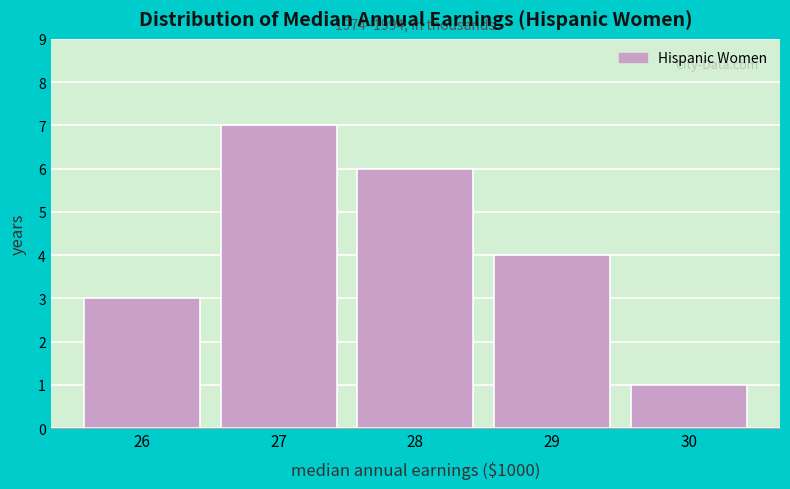

Reading left to right, extract all data points from this chart.

26=3	27=7	28=6	29=4	30=1